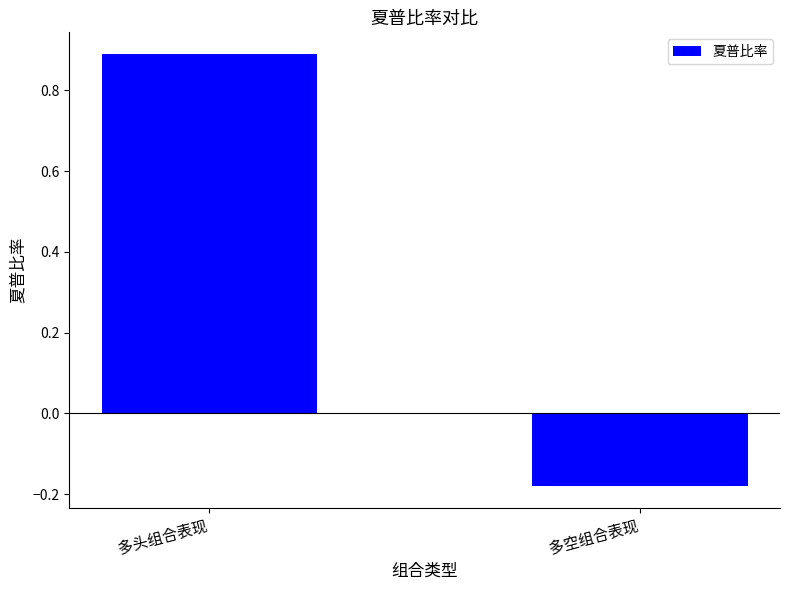

List the labels in order of value, largest first.

多头组合表现, 多空组合表现